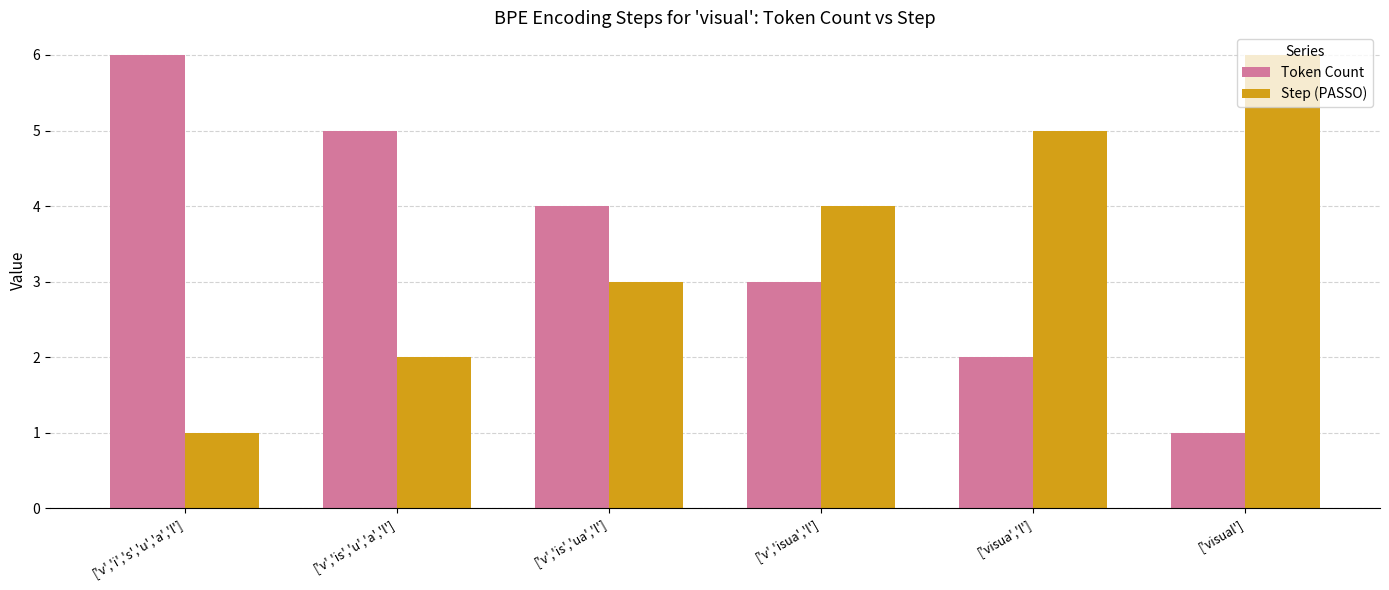

The Token Count series shows 3 at ['v','isua','l']. True or false?

True